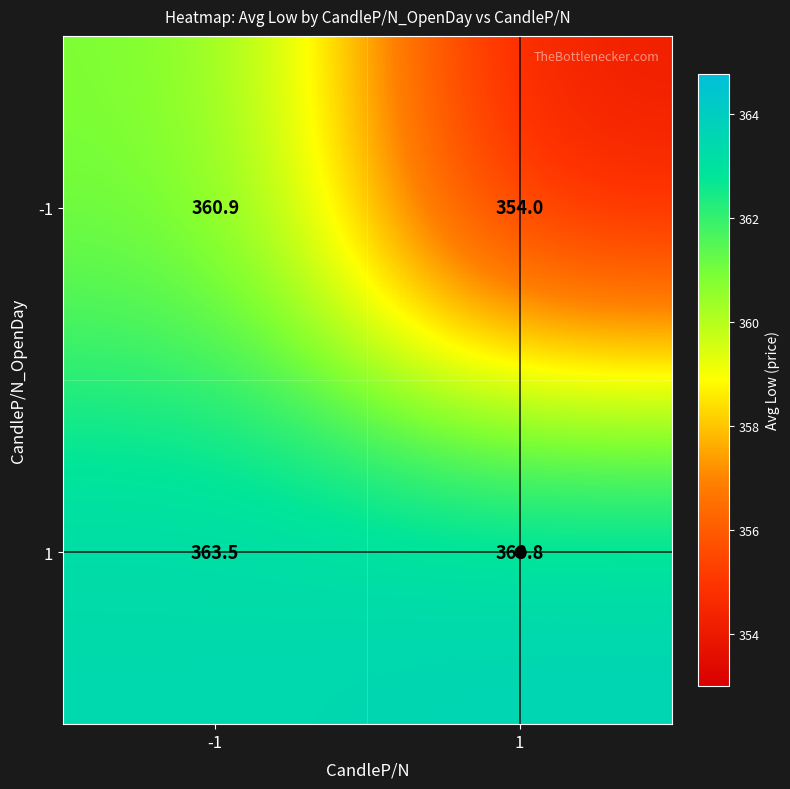

What is the difference between the -1 values at -1 and 1?

6.9